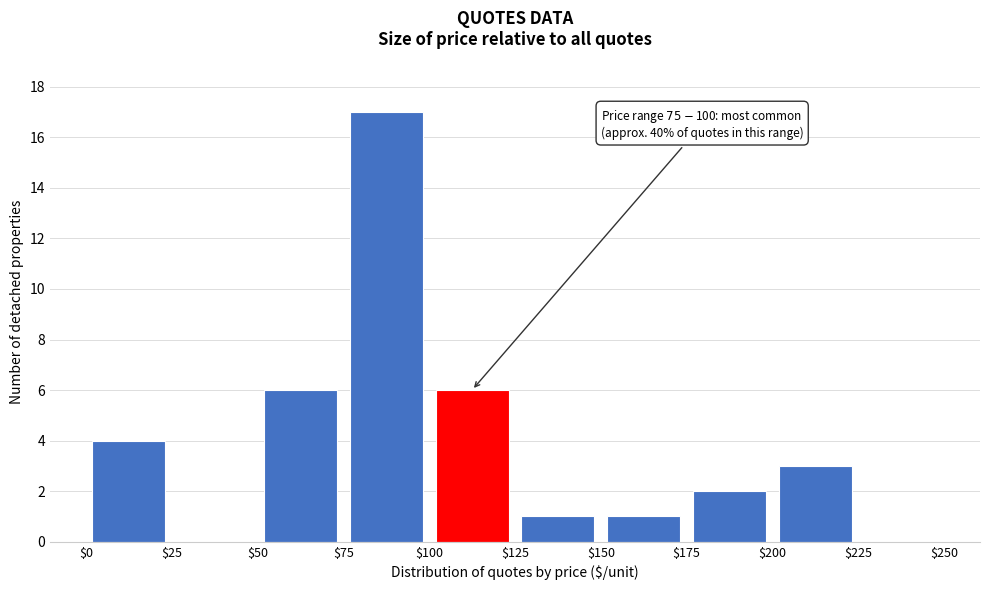

Which range on the x-axis has the tallest bar?

$75 to $100